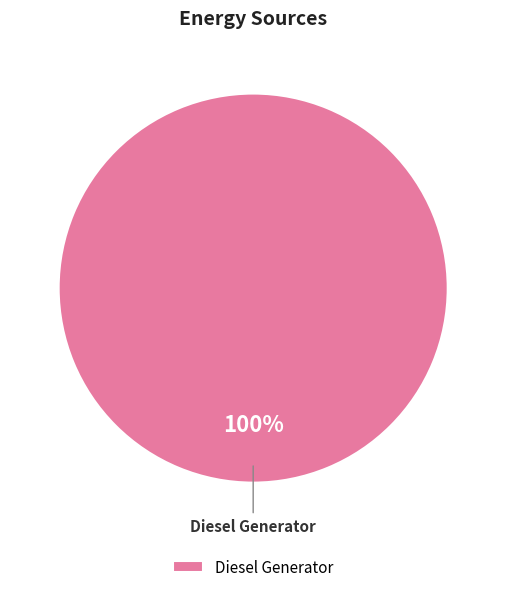

Does any single category account for the majority?

Yes